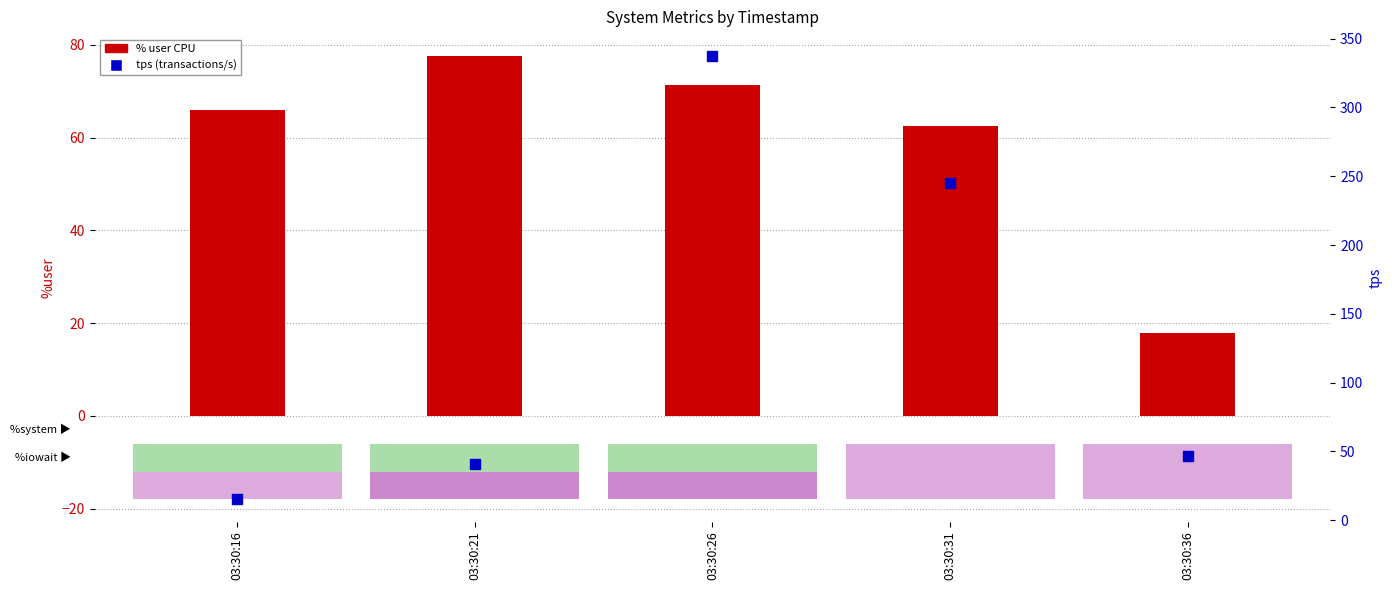

At how many categories does at least one series exceed 97?

2